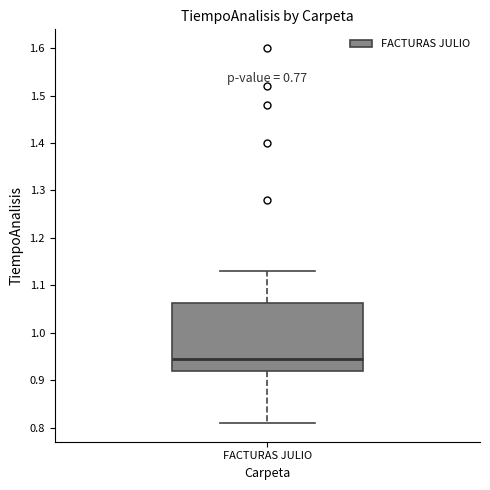

Transcribe this box plot: give where the median line is, the range the box spans, and where the two whiskers end, as read against the y-axis. The values are not printed on the chart, so give them approximately, as read against the axis.

median 0.95, box 0.92 to 1.06, whiskers 0.81 to 1.13